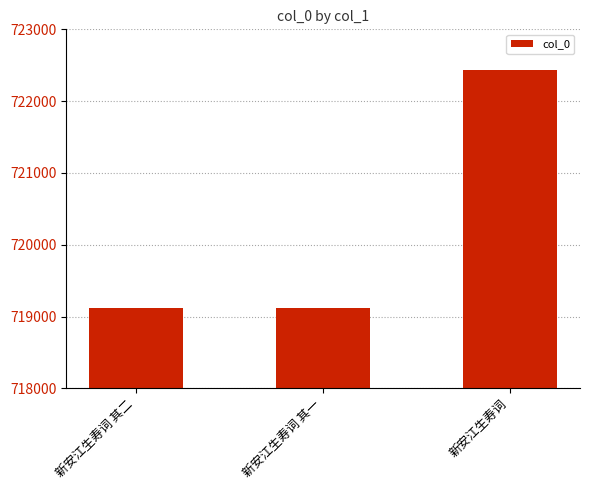

What is the sum of all values?

2160670